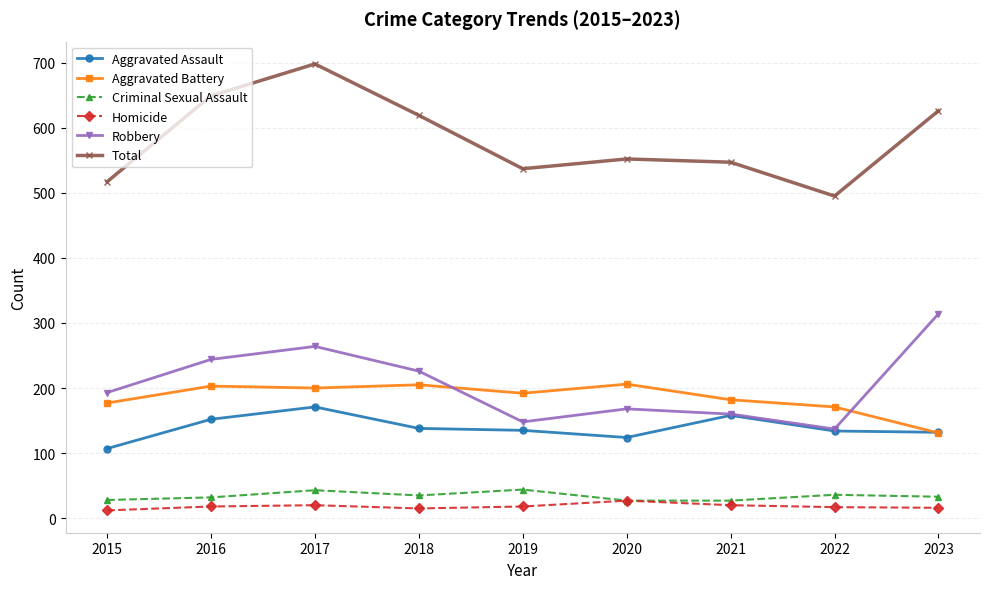

In Total, how many points are lower than both neighbors (excluding endpoints)?

2